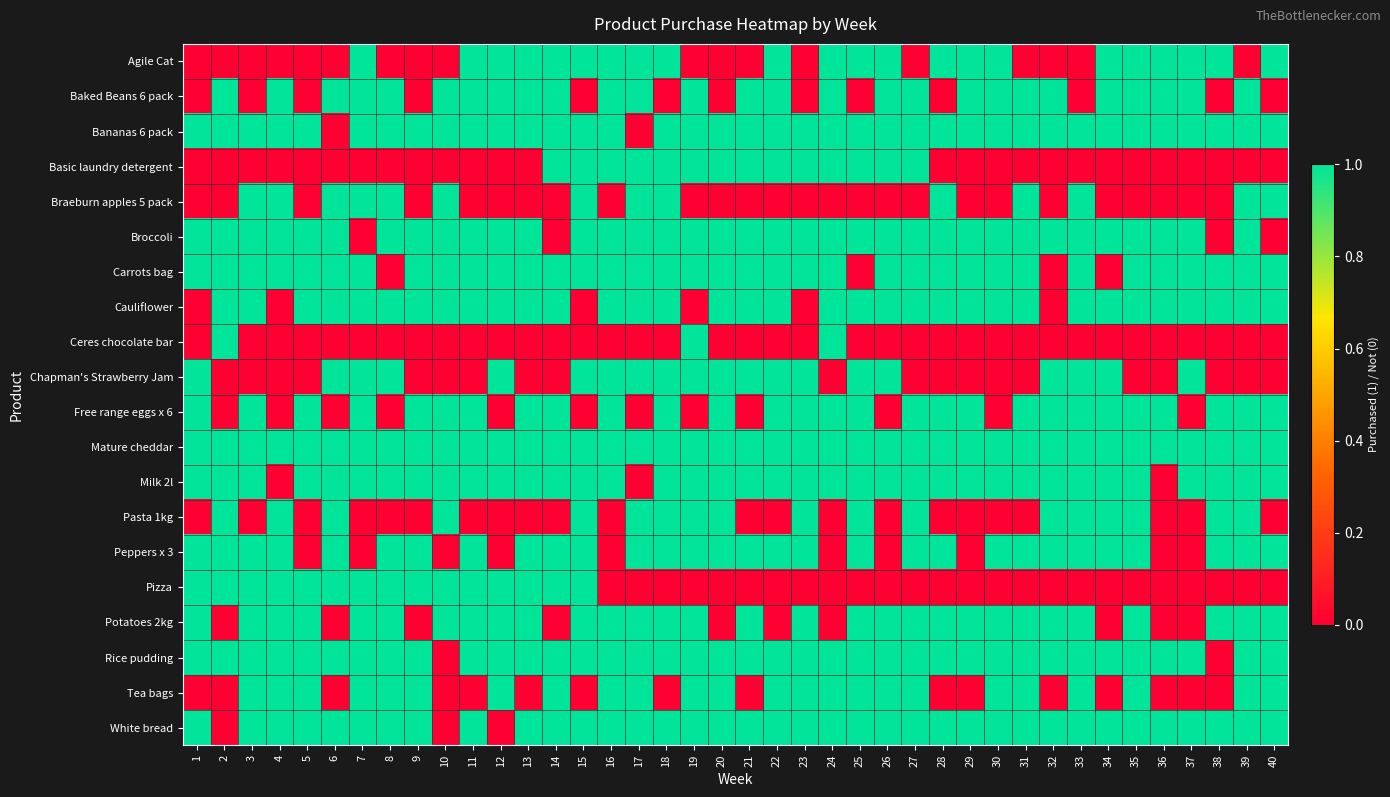

Reading right to left, what are all the values shown in this chart?

Agile Cat: 40=1	39=0	38=1	37=1	36=1	35=1	34=1	33=0	32=0	31=0	30=1	29=1	28=1	27=0	26=1	25=1	24=1	23=0	22=1	21=0	20=0	19=0	18=1	17=1	16=1	15=1	14=1	13=1	12=1	11=1	10=0	9=0	8=0	7=1	6=0	5=0	4=0	3=0	2=0	1=0
Baked Beans 6 pack: 40=0	39=1	38=0	37=1	36=1	35=1	34=1	33=0	32=1	31=1	30=1	29=1	28=0	27=1	26=1	25=0	24=1	23=0	22=1	21=1	20=0	19=1	18=0	17=1	16=1	15=0	14=1	13=1	12=1	11=1	10=1	9=0	8=1	7=1	6=1	5=0	4=1	3=0	2=1	1=0
Bananas 6 pack: 40=1	39=1	38=1	37=1	36=1	35=1	34=1	33=1	32=1	31=1	30=1	29=1	28=1	27=1	26=1	25=1	24=1	23=1	22=1	21=1	20=1	19=1	18=1	17=0	16=1	15=1	14=1	13=1	12=1	11=1	10=1	9=1	8=1	7=1	6=0	5=1	4=1	3=1	2=1	1=1
Basic laundry detergent: 40=0	39=0	38=0	37=0	36=0	35=0	34=0	33=0	32=0	31=0	30=0	29=0	28=0	27=1	26=1	25=1	24=1	23=1	22=1	21=1	20=1	19=1	18=1	17=1	16=1	15=1	14=1	13=0	12=0	11=0	10=0	9=0	8=0	7=0	6=0	5=0	4=0	3=0	2=0	1=0
Braeburn apples 5 pack: 40=1	39=1	38=0	37=0	36=0	35=0	34=0	33=1	32=0	31=1	30=0	29=0	28=1	27=0	26=0	25=0	24=0	23=0	22=0	21=0	20=0	19=0	18=1	17=1	16=0	15=1	14=0	13=0	12=0	11=0	10=1	9=0	8=1	7=1	6=1	5=0	4=1	3=1	2=0	1=0
Broccoli: 40=0	39=1	38=0	37=1	36=1	35=1	34=1	33=1	32=1	31=1	30=1	29=1	28=1	27=1	26=1	25=1	24=1	23=1	22=1	21=1	20=1	19=1	18=1	17=1	16=1	15=1	14=0	13=1	12=1	11=1	10=1	9=1	8=1	7=0	6=1	5=1	4=1	3=1	2=1	1=1
Carrots bag: 40=1	39=1	38=1	37=1	36=1	35=1	34=0	33=1	32=0	31=1	30=1	29=1	28=1	27=1	26=1	25=0	24=1	23=1	22=1	21=1	20=1	19=1	18=1	17=1	16=1	15=1	14=1	13=1	12=1	11=1	10=1	9=1	8=0	7=1	6=1	5=1	4=1	3=1	2=1	1=1
Cauliflower: 40=1	39=1	38=1	37=1	36=1	35=1	34=1	33=1	32=0	31=1	30=1	29=1	28=1	27=1	26=1	25=1	24=1	23=0	22=1	21=1	20=1	19=0	18=1	17=1	16=1	15=0	14=1	13=1	12=1	11=1	10=1	9=1	8=1	7=1	6=1	5=1	4=0	3=1	2=1	1=0
Ceres chocolate bar: 40=0	39=0	38=0	37=0	36=0	35=0	34=0	33=0	32=0	31=0	30=0	29=0	28=0	27=0	26=0	25=0	24=1	23=0	22=0	21=0	20=0	19=1	18=0	17=0	16=0	15=0	14=0	13=0	12=0	11=0	10=0	9=0	8=0	7=0	6=0	5=0	4=0	3=0	2=1	1=0
Chapman's Strawberry Jam: 40=0	39=0	38=0	37=1	36=0	35=0	34=1	33=1	32=1	31=0	30=0	29=0	28=0	27=0	26=1	25=1	24=0	23=1	22=1	21=1	20=1	19=1	18=1	17=1	16=1	15=1	14=0	13=0	12=1	11=0	10=0	9=0	8=1	7=1	6=1	5=0	4=0	3=0	2=0	1=1
Free range eggs x 6: 40=1	39=1	38=1	37=0	36=1	35=1	34=1	33=1	32=1	31=1	30=0	29=1	28=1	27=1	26=0	25=1	24=1	23=1	22=1	21=0	20=1	19=0	18=1	17=0	16=1	15=0	14=1	13=1	12=0	11=1	10=1	9=1	8=0	7=1	6=0	5=1	4=0	3=1	2=0	1=1
Mature cheddar: 40=1	39=1	38=1	37=1	36=1	35=1	34=1	33=1	32=1	31=1	30=1	29=1	28=1	27=1	26=1	25=1	24=1	23=1	22=1	21=1	20=1	19=1	18=1	17=1	16=1	15=1	14=1	13=1	12=1	11=1	10=1	9=1	8=1	7=1	6=1	5=1	4=1	3=1	2=1	1=1
Milk 2l: 40=1	39=1	38=1	37=1	36=0	35=1	34=1	33=1	32=1	31=1	30=1	29=1	28=1	27=1	26=1	25=1	24=1	23=1	22=1	21=1	20=1	19=1	18=1	17=0	16=1	15=1	14=1	13=1	12=1	11=1	10=1	9=1	8=1	7=1	6=1	5=1	4=0	3=1	2=1	1=1
Pasta 1kg: 40=0	39=1	38=1	37=0	36=0	35=1	34=1	33=1	32=1	31=0	30=0	29=0	28=0	27=1	26=0	25=1	24=0	23=1	22=0	21=0	20=1	19=1	18=1	17=1	16=0	15=1	14=0	13=0	12=0	11=0	10=1	9=0	8=0	7=0	6=1	5=0	4=1	3=0	2=1	1=0
Peppers x 3: 40=1	39=1	38=1	37=0	36=0	35=1	34=1	33=1	32=1	31=1	30=1	29=0	28=1	27=1	26=0	25=1	24=0	23=1	22=1	21=1	20=1	19=1	18=1	17=1	16=0	15=1	14=1	13=1	12=0	11=1	10=0	9=1	8=1	7=0	6=1	5=0	4=1	3=1	2=1	1=1
Pizza: 40=0	39=0	38=0	37=0	36=0	35=0	34=0	33=0	32=0	31=0	30=0	29=0	28=0	27=0	26=0	25=0	24=0	23=0	22=0	21=0	20=0	19=0	18=0	17=0	16=0	15=1	14=1	13=1	12=1	11=1	10=1	9=1	8=1	7=1	6=1	5=1	4=1	3=1	2=1	1=1
Potatoes 2kg: 40=1	39=1	38=1	37=0	36=0	35=1	34=0	33=1	32=1	31=1	30=1	29=1	28=1	27=1	26=1	25=1	24=0	23=1	22=0	21=1	20=0	19=1	18=1	17=1	16=1	15=1	14=0	13=1	12=1	11=1	10=1	9=0	8=1	7=1	6=0	5=1	4=1	3=1	2=0	1=1
Rice pudding: 40=1	39=1	38=0	37=1	36=1	35=1	34=1	33=1	32=1	31=1	30=1	29=1	28=1	27=1	26=1	25=1	24=1	23=1	22=1	21=1	20=1	19=1	18=1	17=1	16=1	15=1	14=1	13=1	12=1	11=1	10=0	9=1	8=1	7=1	6=1	5=1	4=1	3=1	2=1	1=1
Tea bags: 40=1	39=1	38=0	37=0	36=0	35=1	34=0	33=1	32=0	31=1	30=1	29=0	28=0	27=1	26=1	25=1	24=1	23=1	22=1	21=0	20=1	19=1	18=0	17=1	16=1	15=0	14=1	13=0	12=1	11=0	10=0	9=1	8=1	7=1	6=0	5=1	4=1	3=1	2=0	1=0
White bread: 40=1	39=1	38=1	37=1	36=1	35=1	34=1	33=1	32=1	31=1	30=1	29=1	28=1	27=1	26=1	25=1	24=1	23=1	22=1	21=1	20=1	19=1	18=1	17=1	16=1	15=1	14=1	13=1	12=0	11=1	10=0	9=1	8=1	7=1	6=1	5=1	4=1	3=1	2=0	1=1